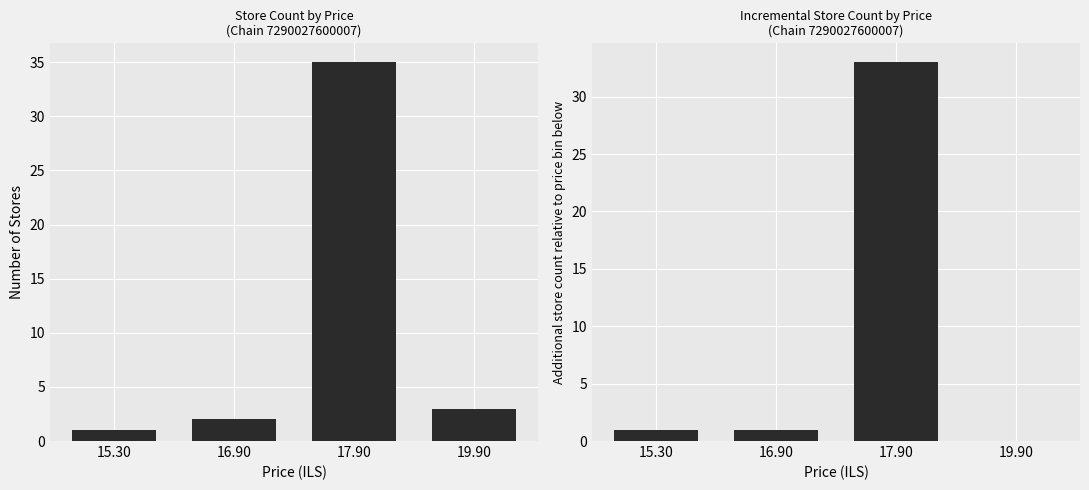

Reading right to left, transcribe all the data shown in this chart.

Store Count: 3	35	2	1
Incremental Store Count: 0	33	1	1